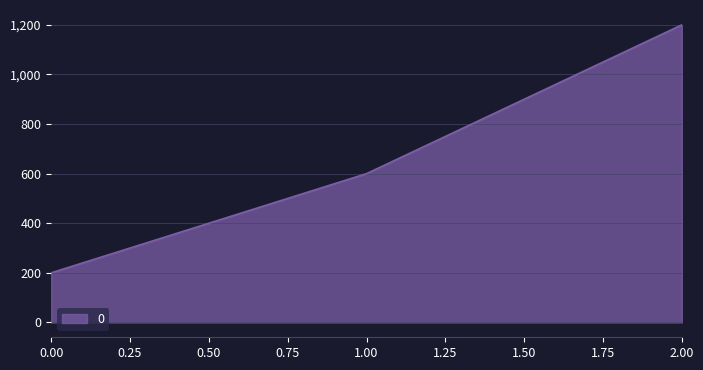

Does the chart have visible grid lines?

Yes